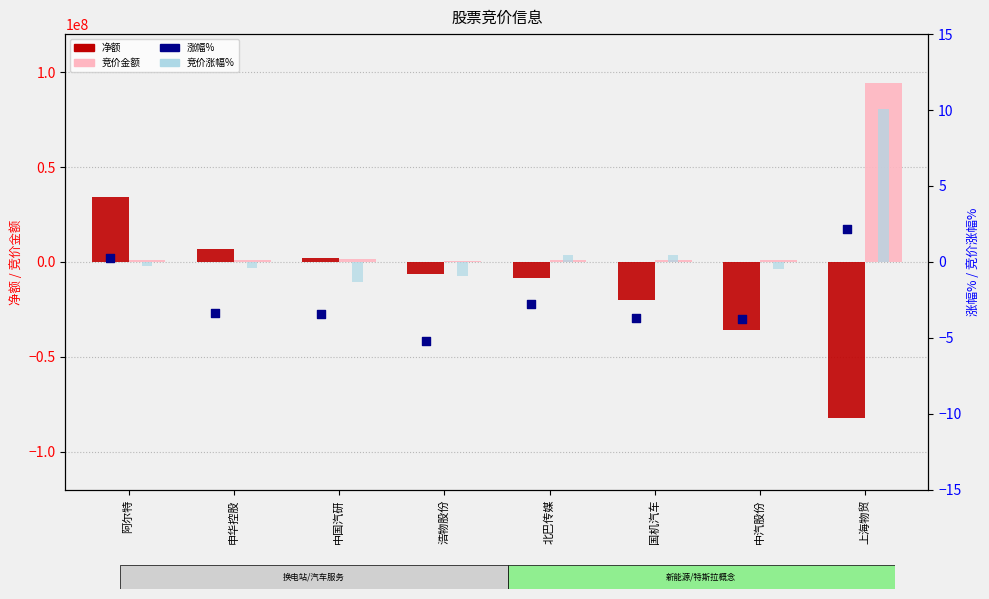

At how many categories does at least one series exceed -11175181?

8